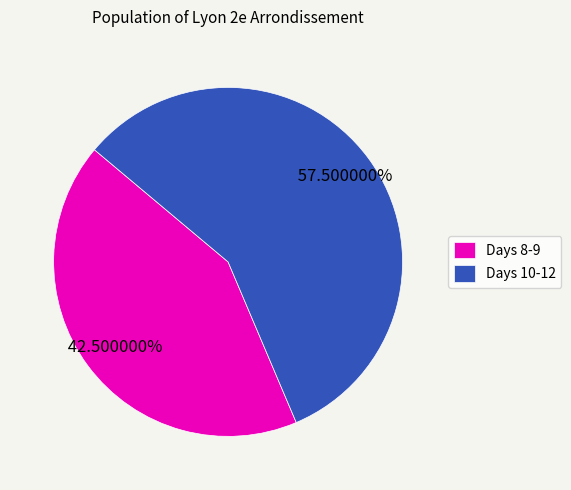

Is the sum of Days 10-12 and Days 8-9 greater than half?

Yes